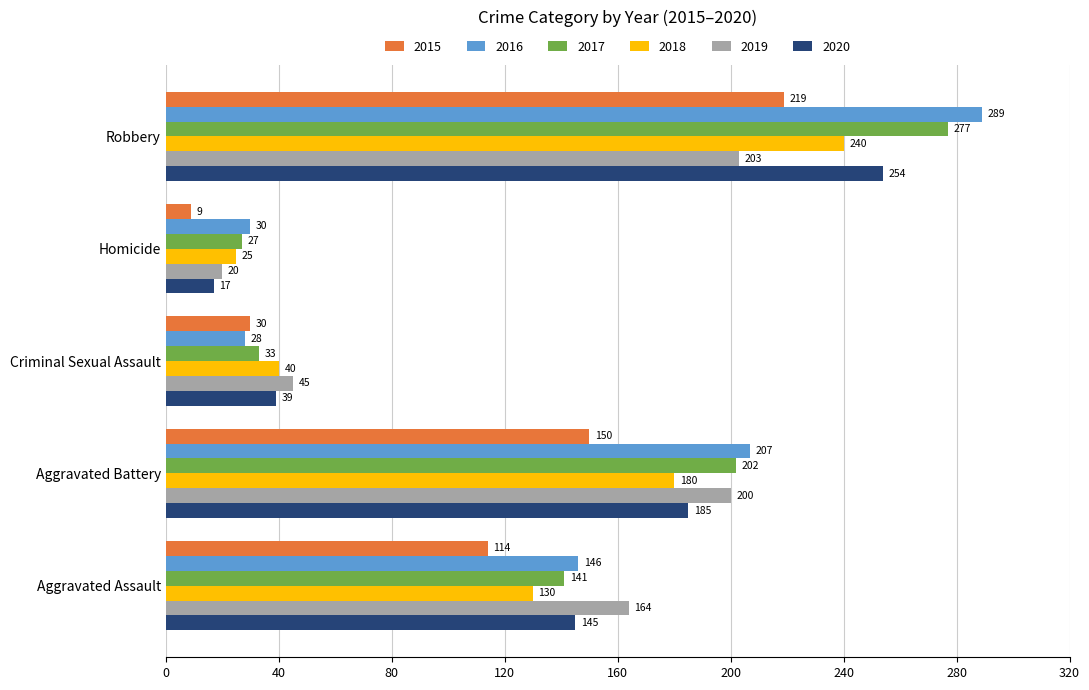

At Aggravated Assault, list the series in order from smallest to largest.

2015, 2018, 2017, 2020, 2016, 2019